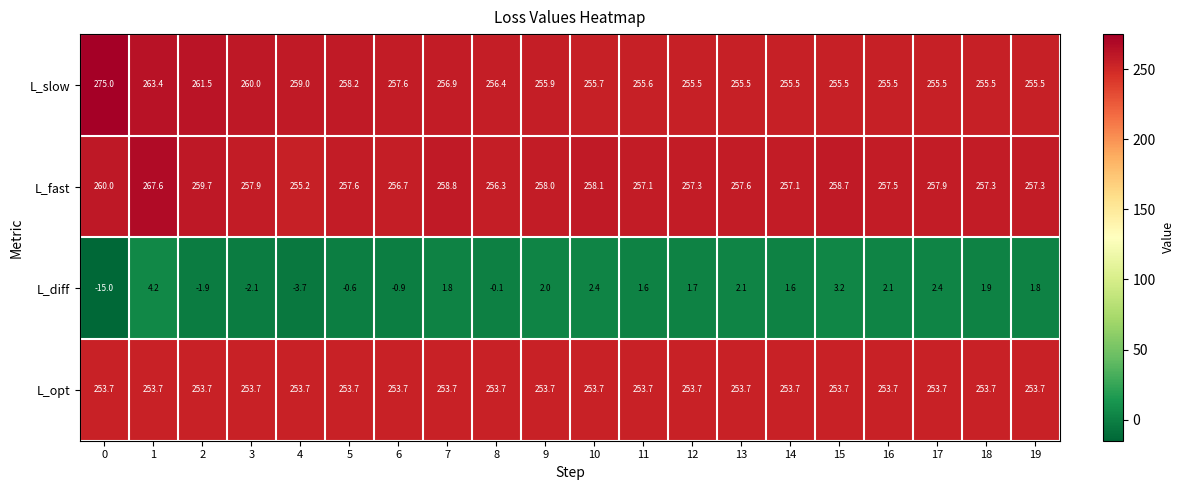

Which series has the widest spread of values?

L_slow